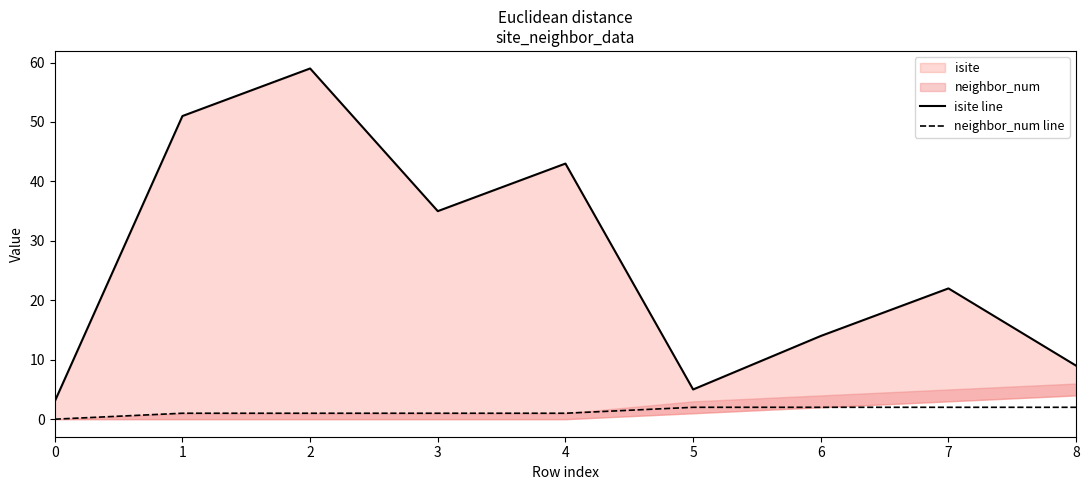

Which series has the largest total across all categories?

isite line